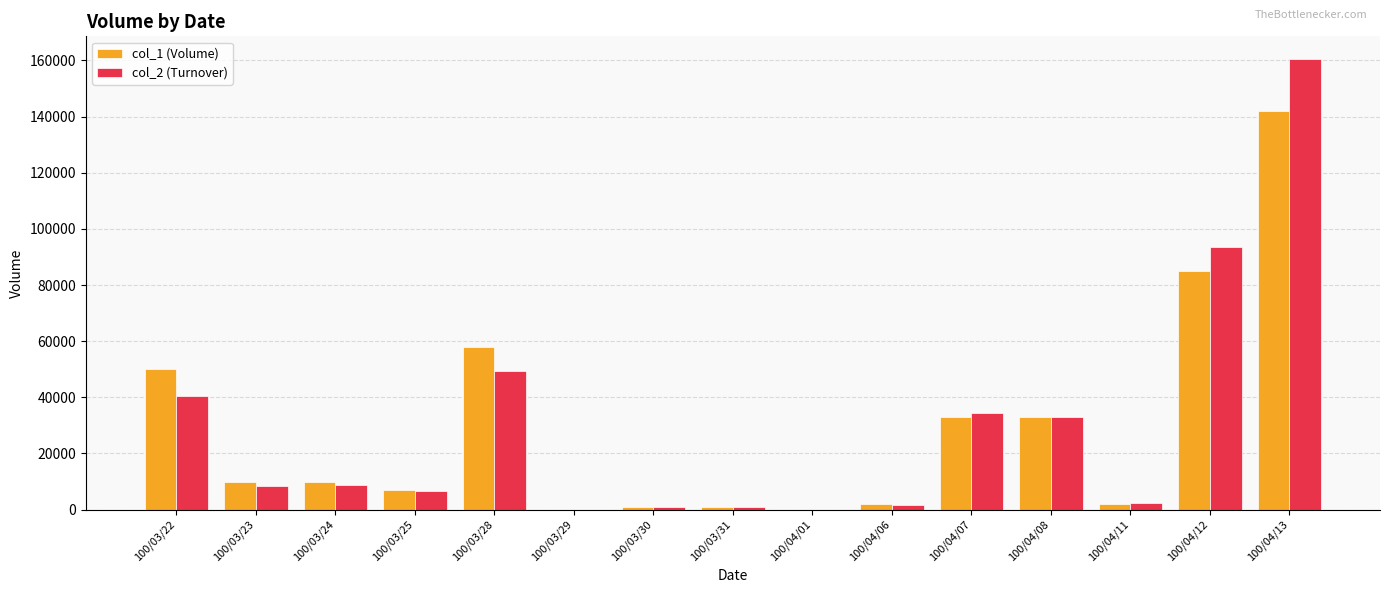

At which label does col_2 (Turnover) first exceed 8400?

100/03/22